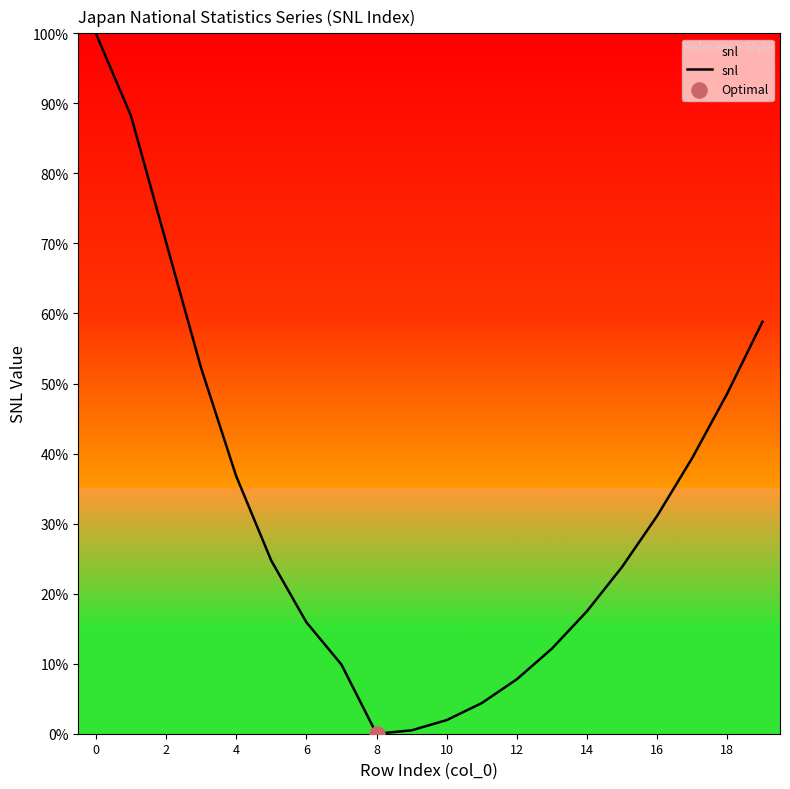

What is the difference between the maximum and minimum values?

100.0